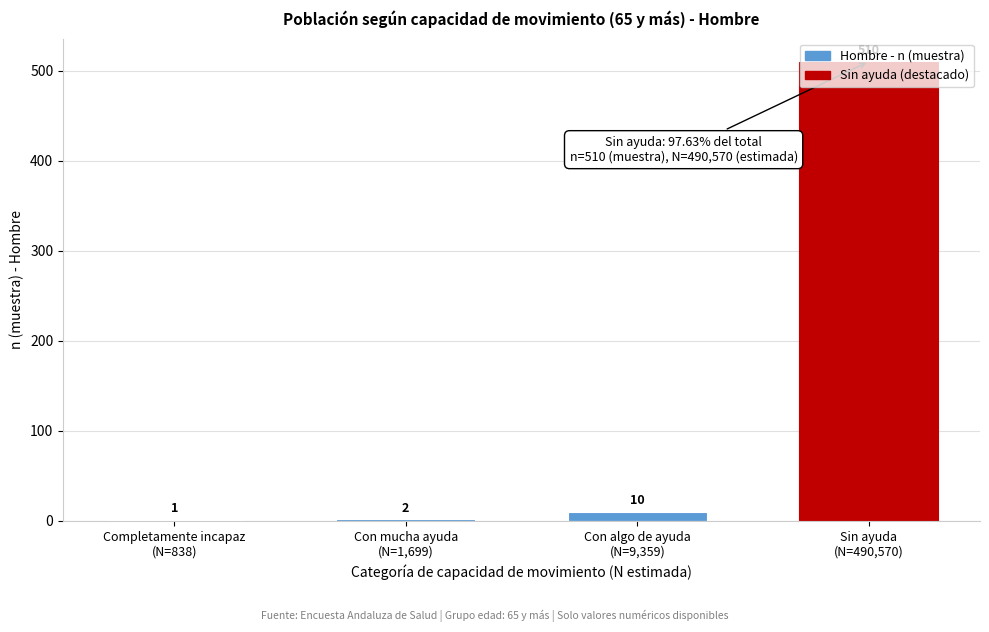

What is the greatest value displayed?

510